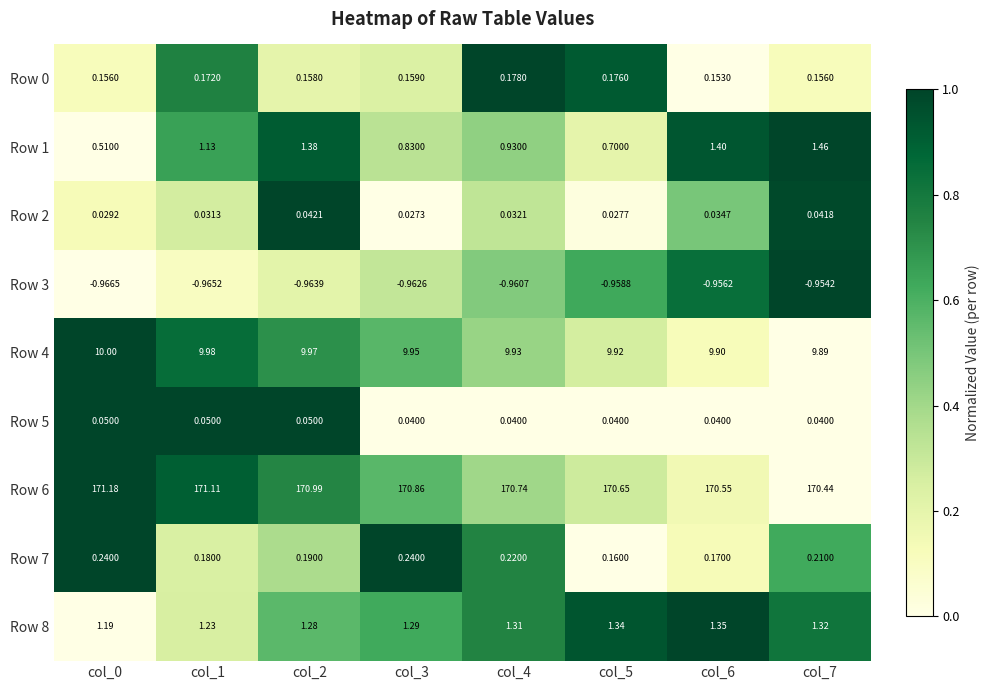

Which series has the widest spread of values?

Row 1